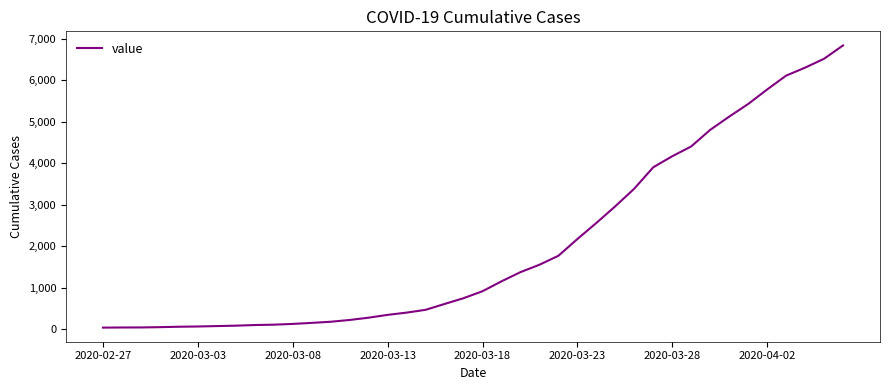

Count the number of data series in this chart.

1